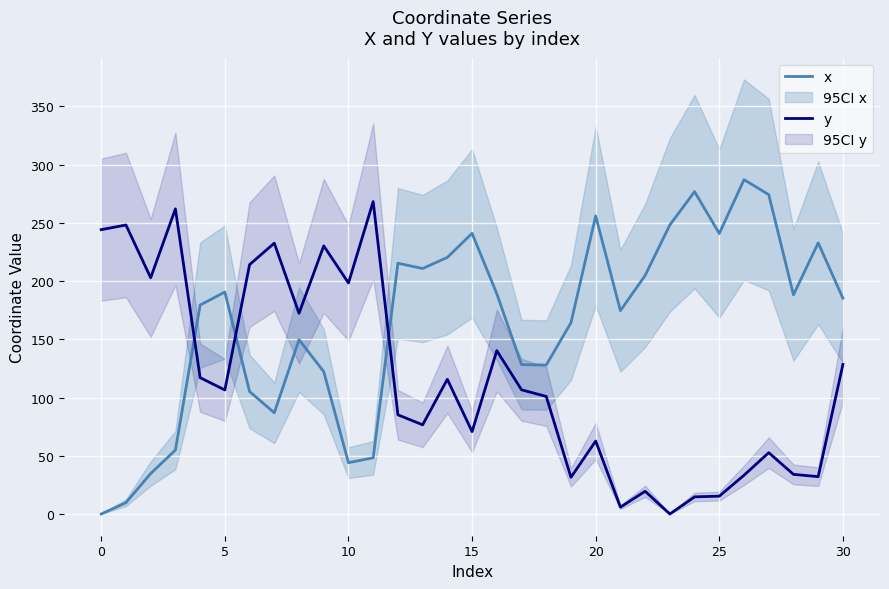

What value does the x series have at 18?

127.9